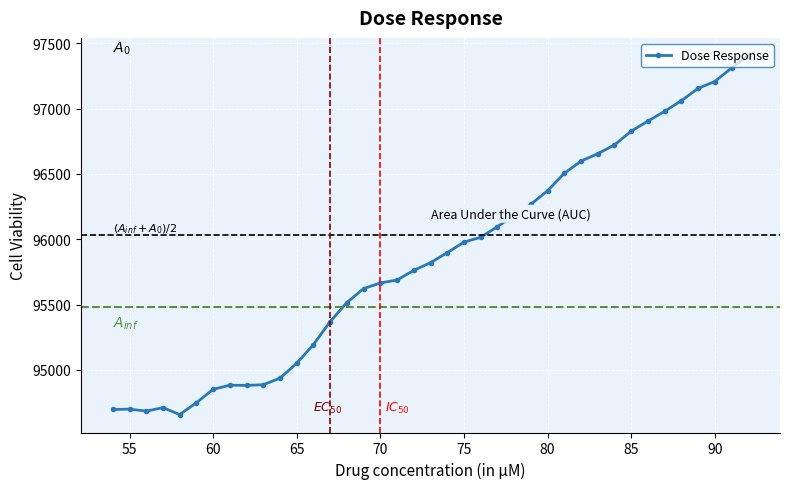

Is this an area chart (filled region under the line)?

No